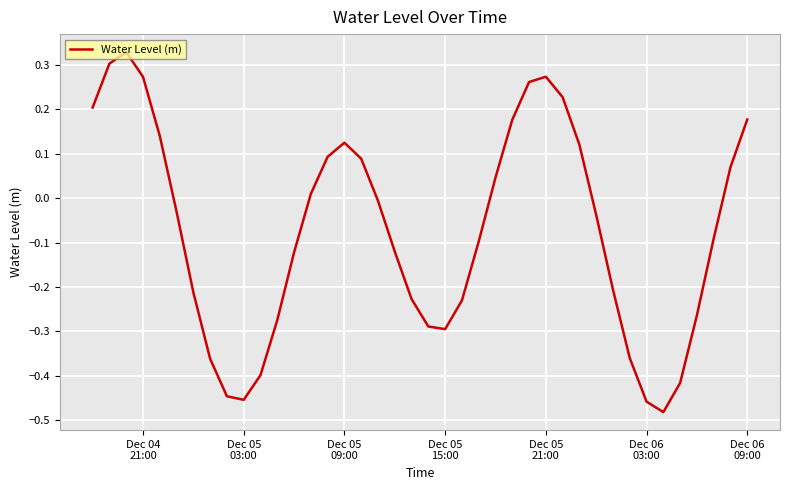

What is the difference between the maximum and minimum values?

0.8